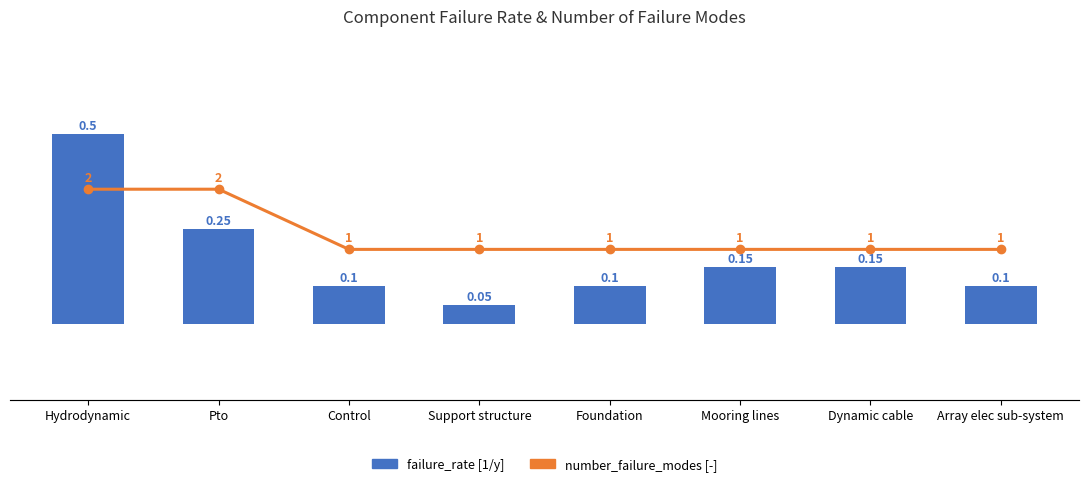

What is the sum of all failure_rate [1/y] values?

1.4